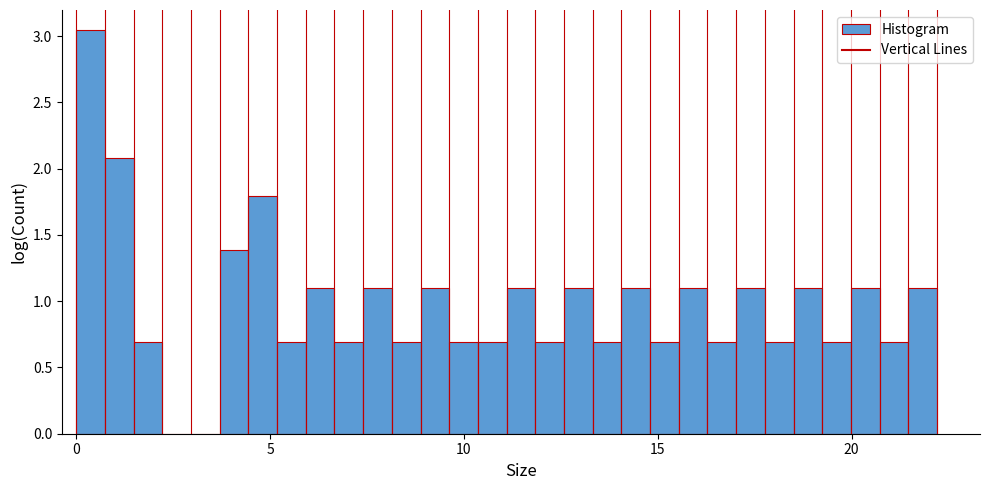

Read against the x-axis, roughly where is the centre of the tallest bar?

0.5